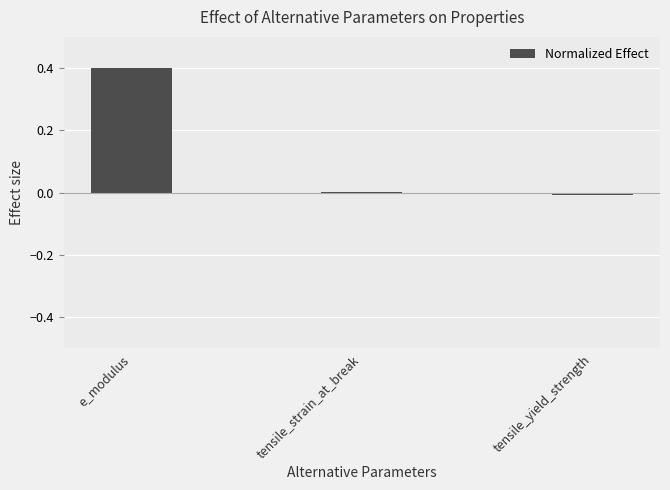

Between e_modulus and tensile_strain_at_break, which is larger?

e_modulus